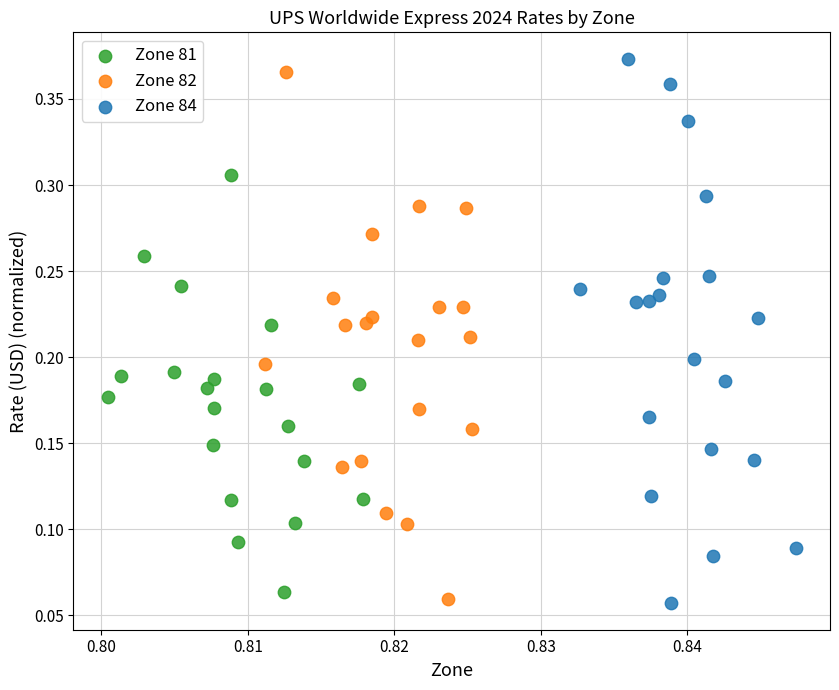

Which series has the widest spread of Y values?

Zone 84